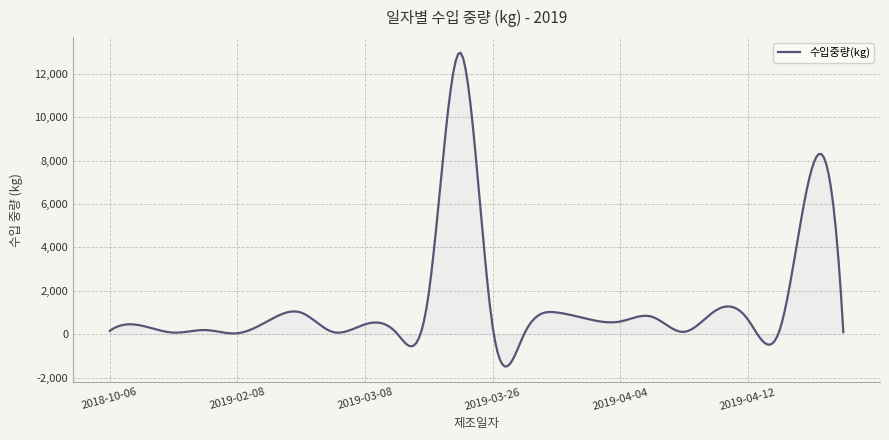

What is the minimum value shown in the chart?

-1476.7